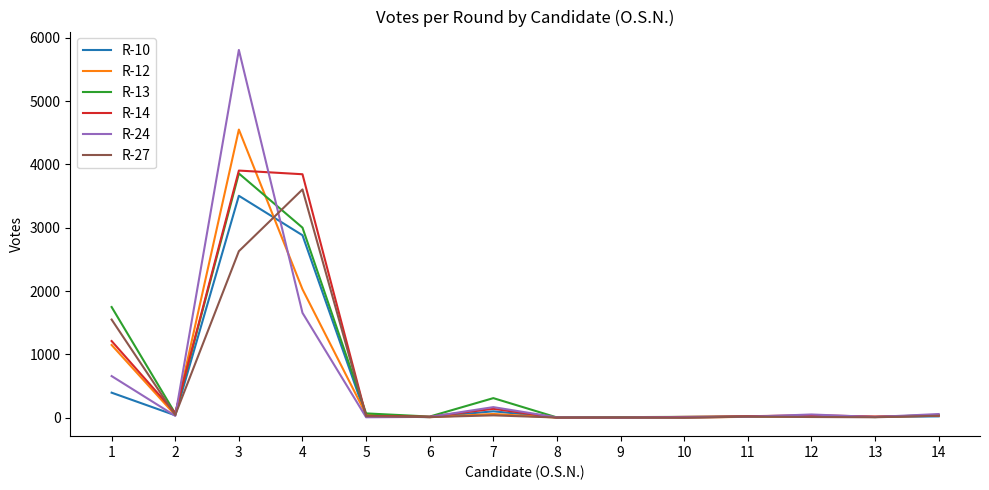

What is the greatest value displayed?

5806